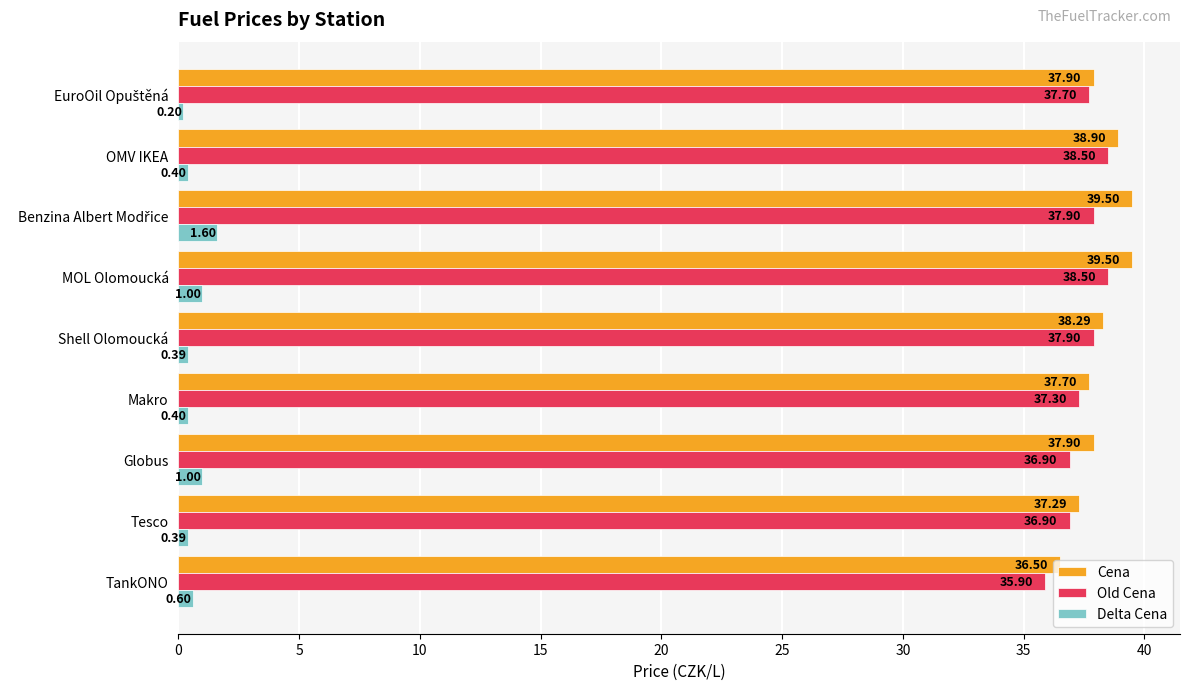

At how many categories does at least one series exceed 22?

9